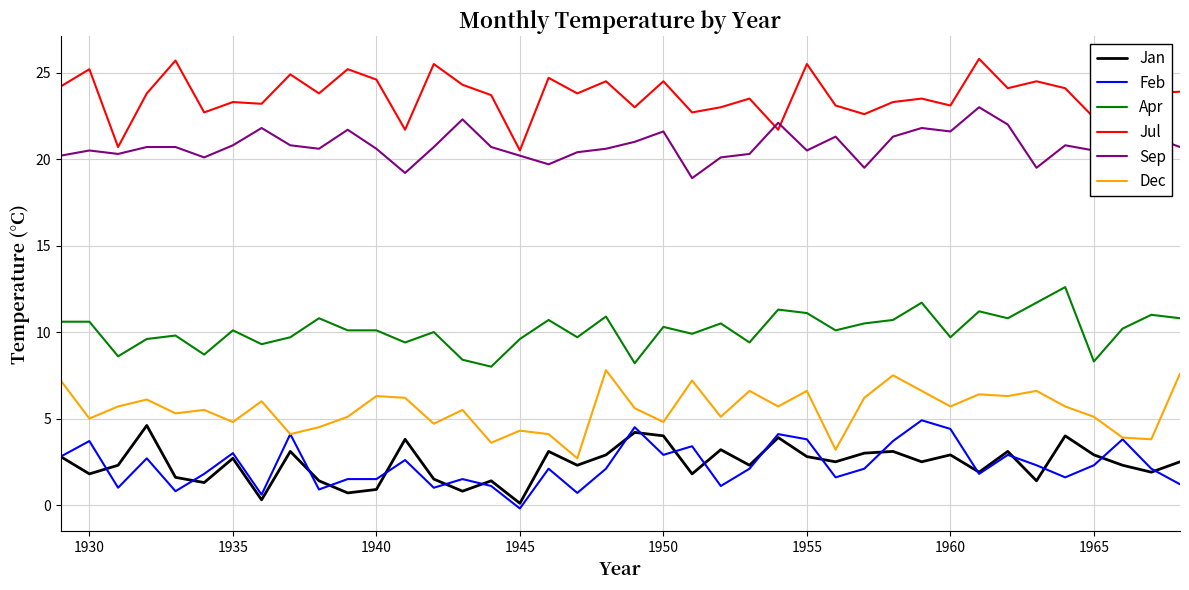

What is the minimum value for Apr?

8.0